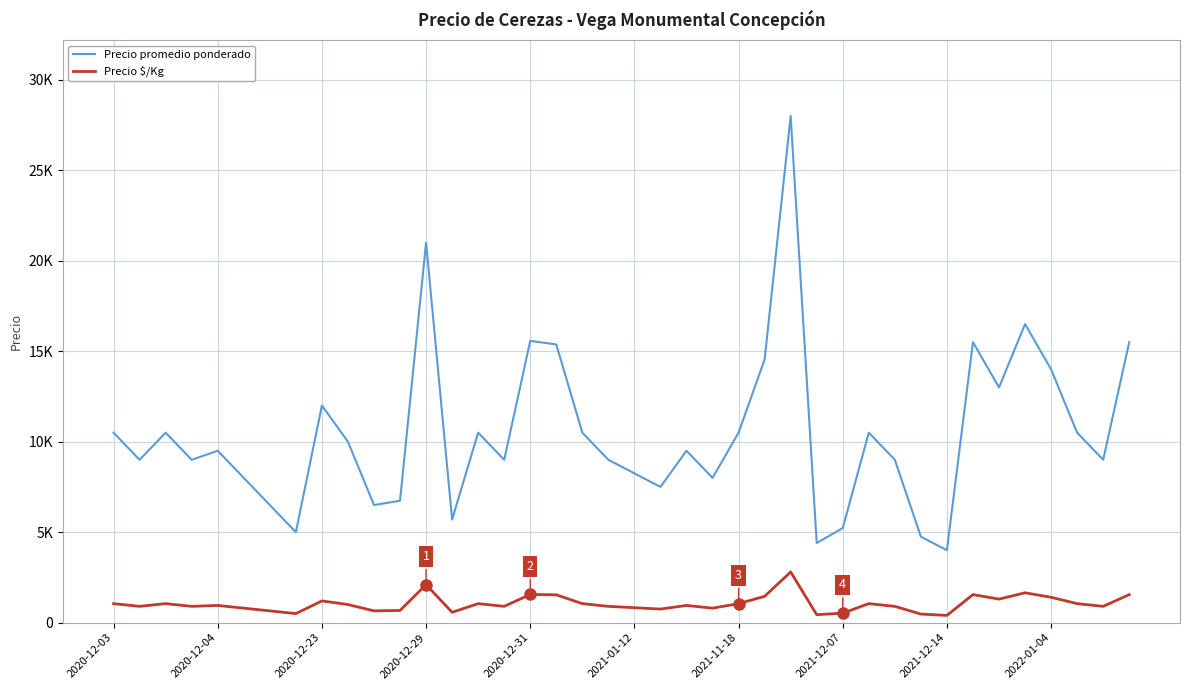

True or false: Precio $/Kg and Precio promedio ponderado cross at least once.

False